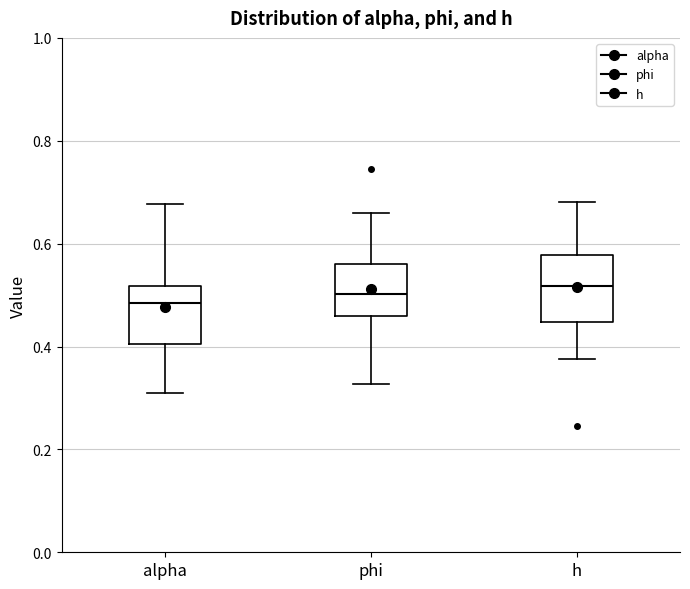

Where does the median line of the box for alpha sit on the y-axis? The values are not printed on the chart, so give them approximately, as read against the axis.

0.48